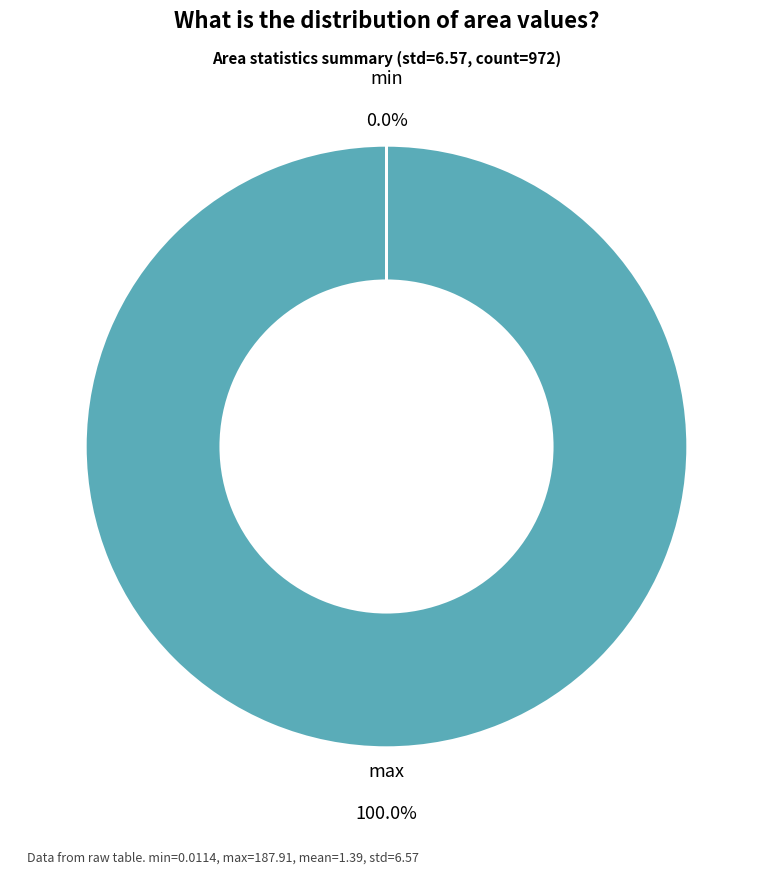

Is there a majority slice in this chart?

Yes